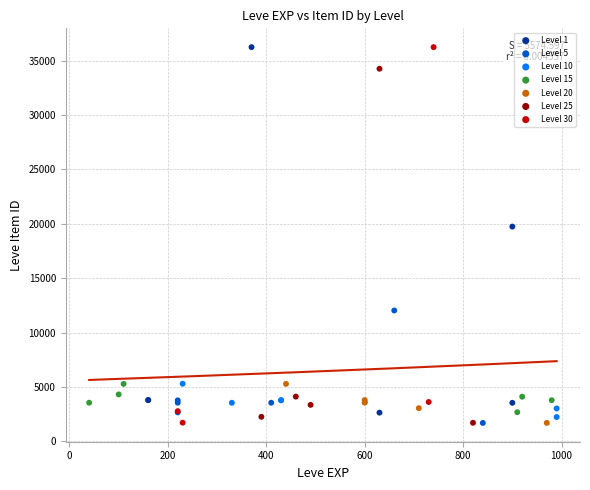

What are all the series names shown in the legend?

Level 1, Level 5, Level 10, Level 15, Level 20, Level 25, Level 30